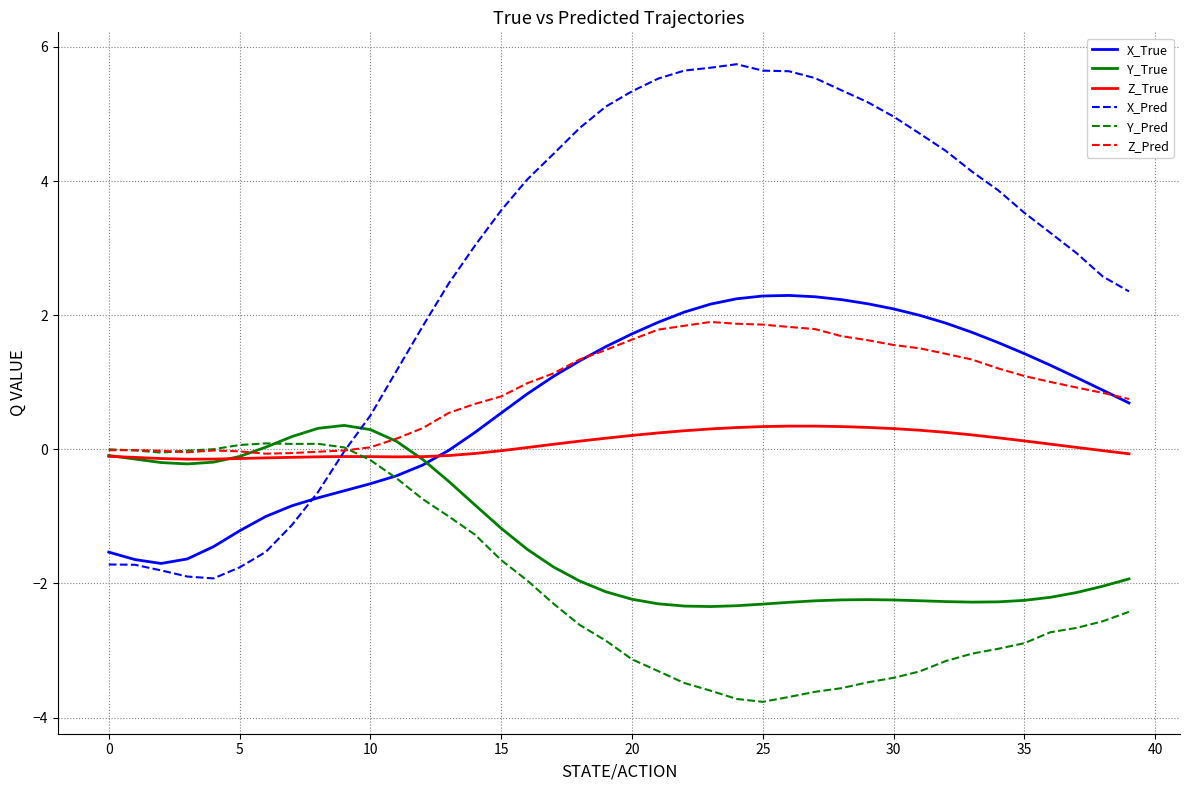

What is the highest value of the Z_Pred series?

1.9